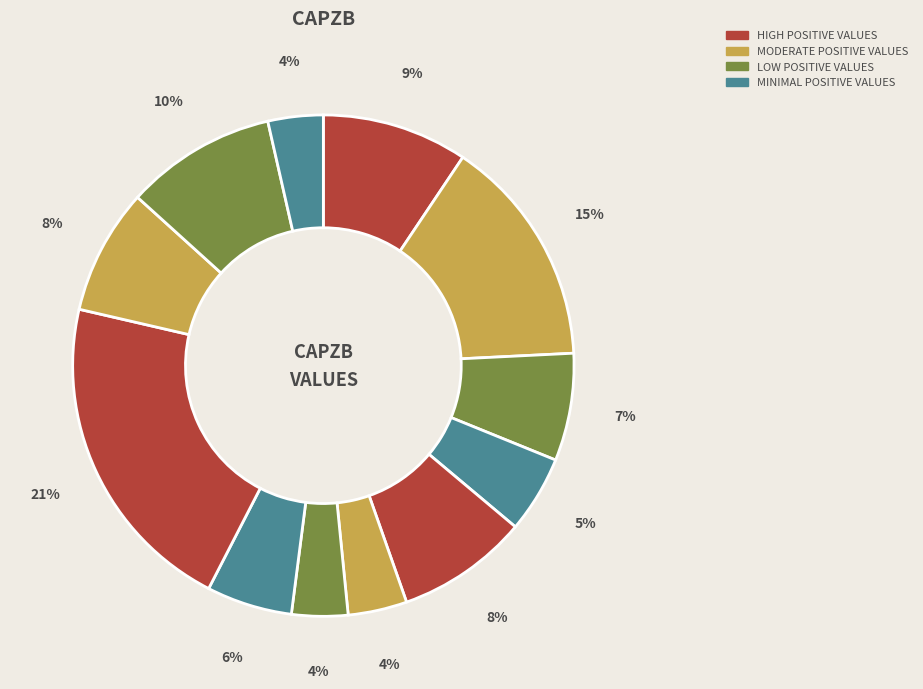

How many slices are in this pie chart?

12